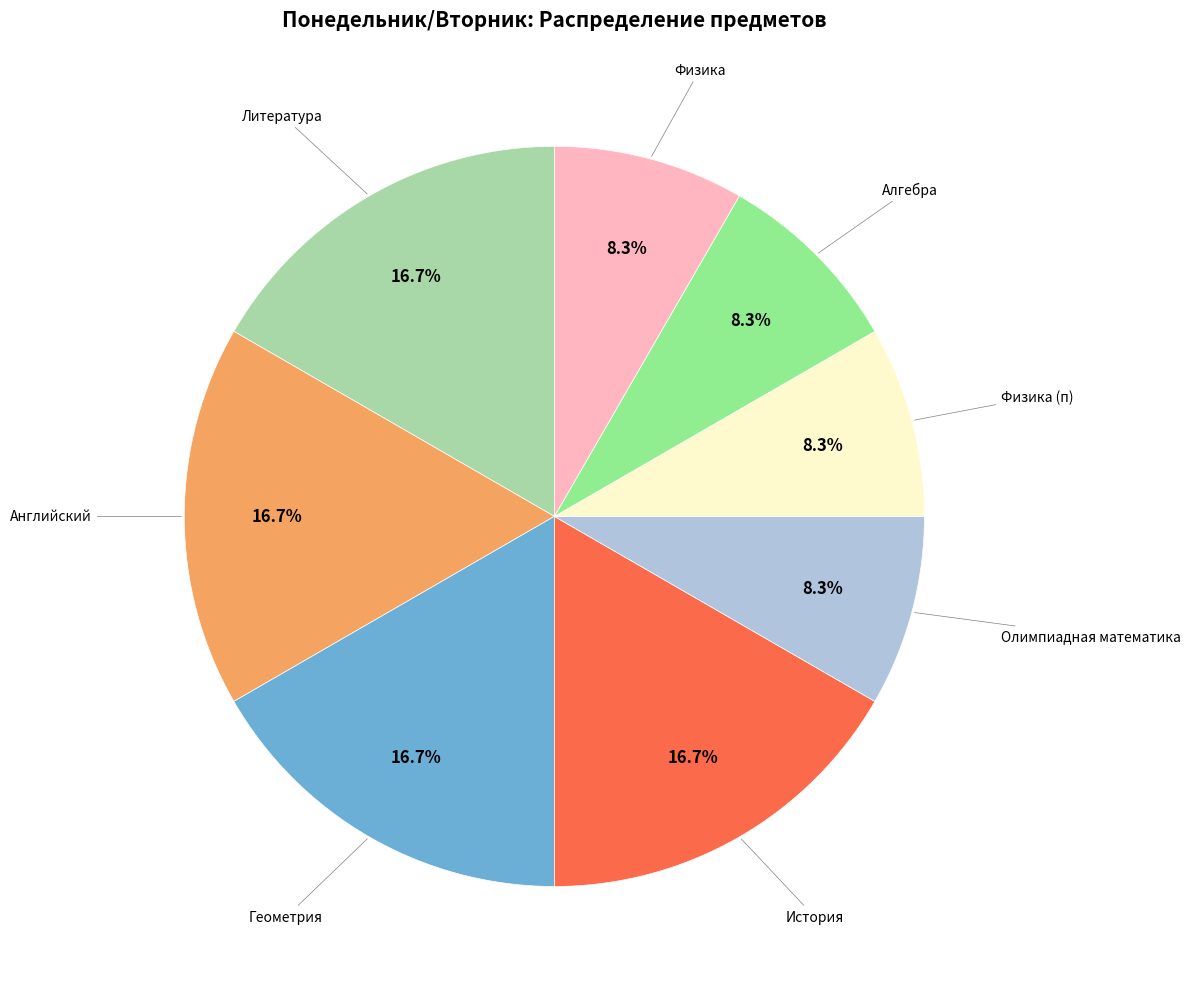

What portion of the pie excludes Олимпиадная математика?

91.7%